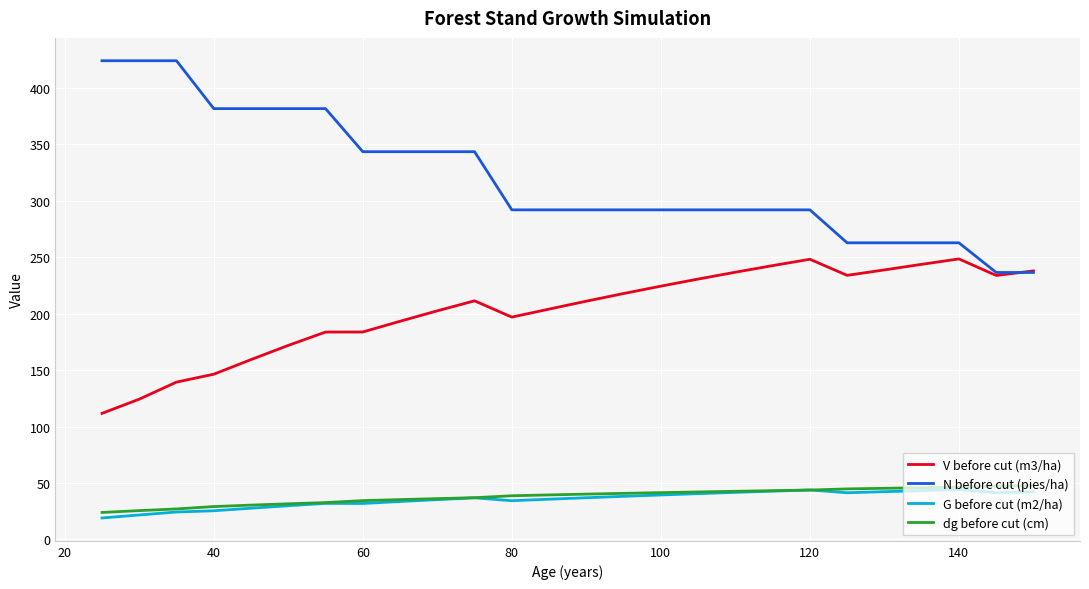

Which series has the largest total across all categories?

N before cut (pies/ha)